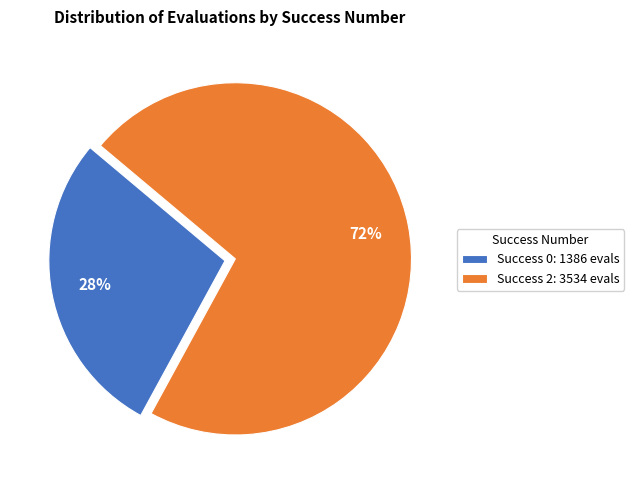

Is it true that Success 0: 1386 evals is 28% of the pie?

True